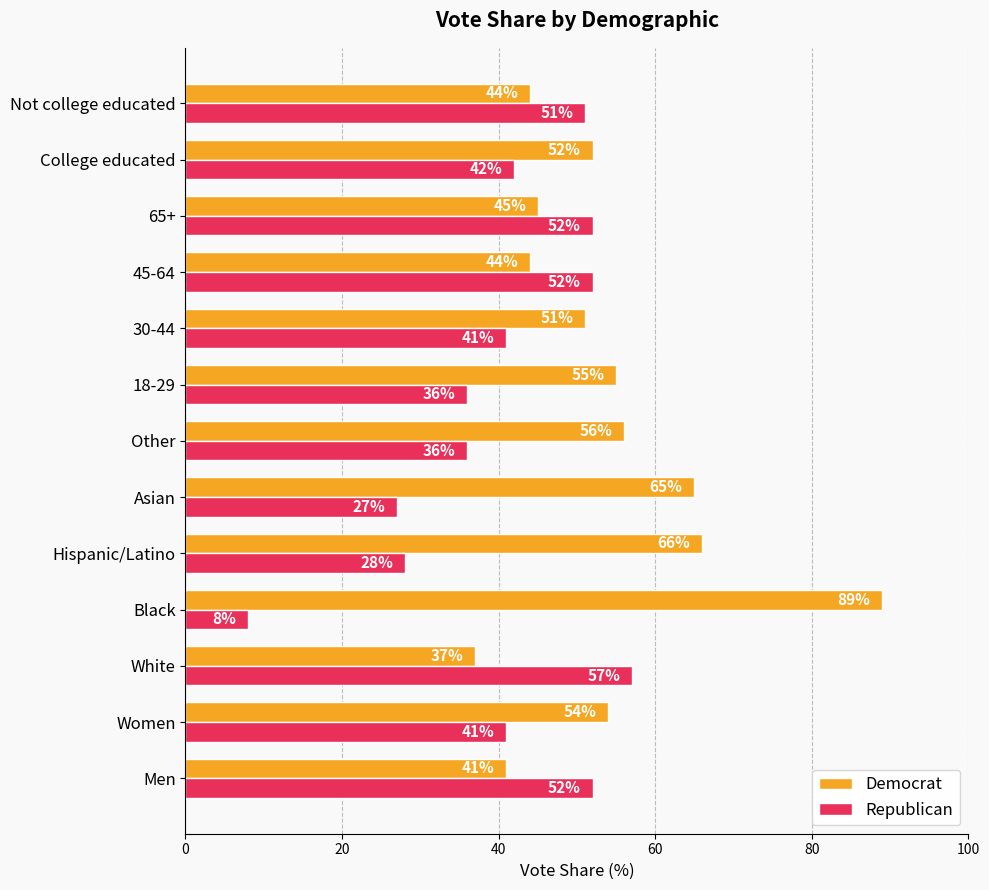

What is the minimum value for Democrat?

37